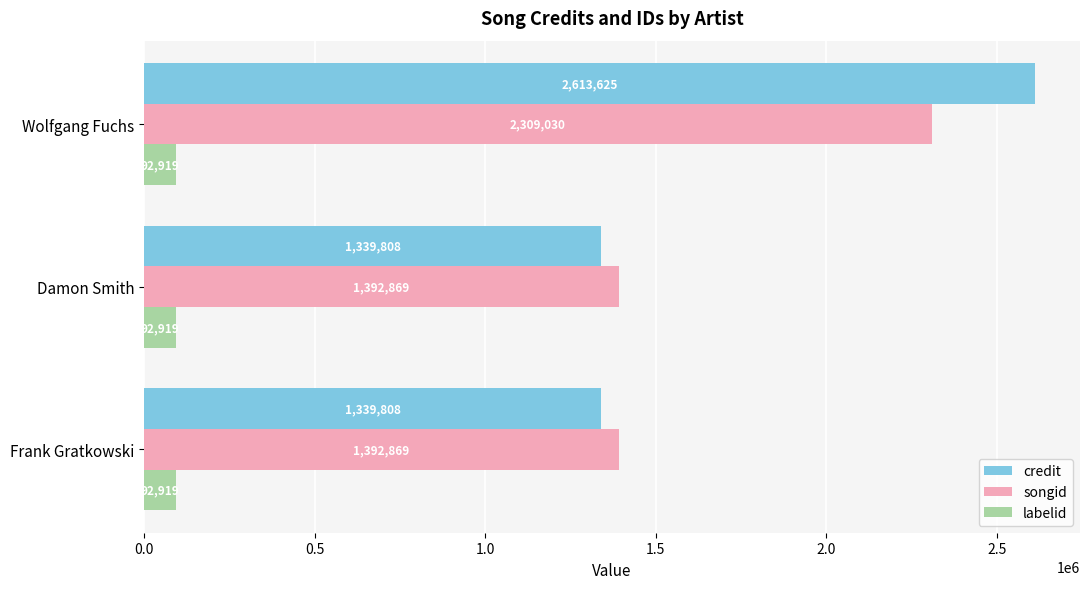

List the series in order of their peak value, lowest first.

labelid, songid, credit